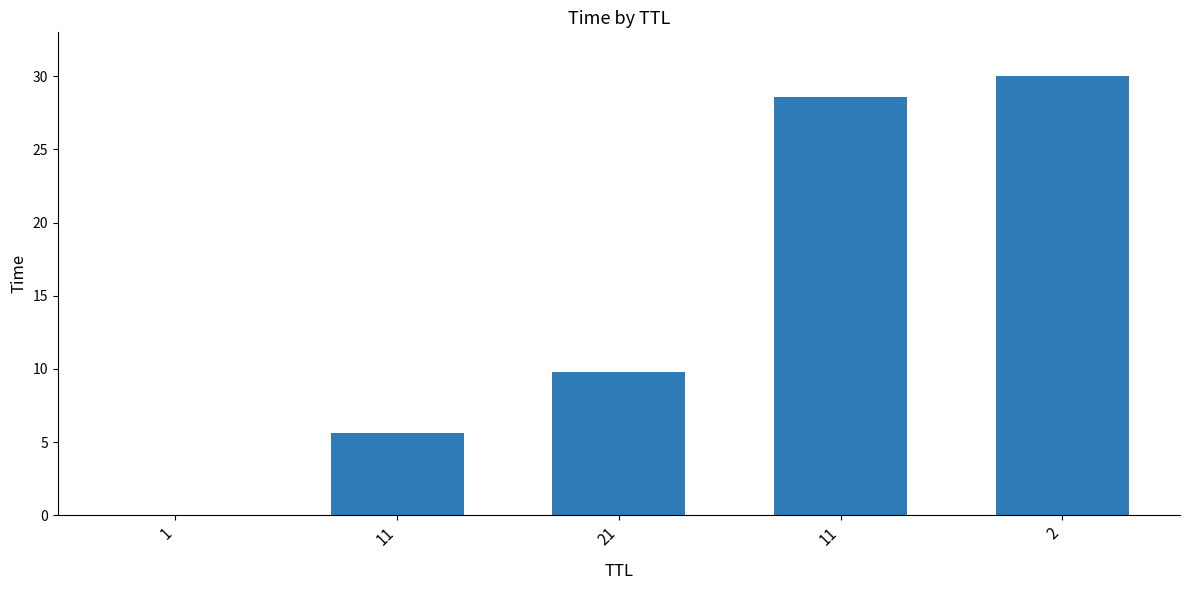

List the labels in order of value, largest first.

2, 11, 21, 11, 1